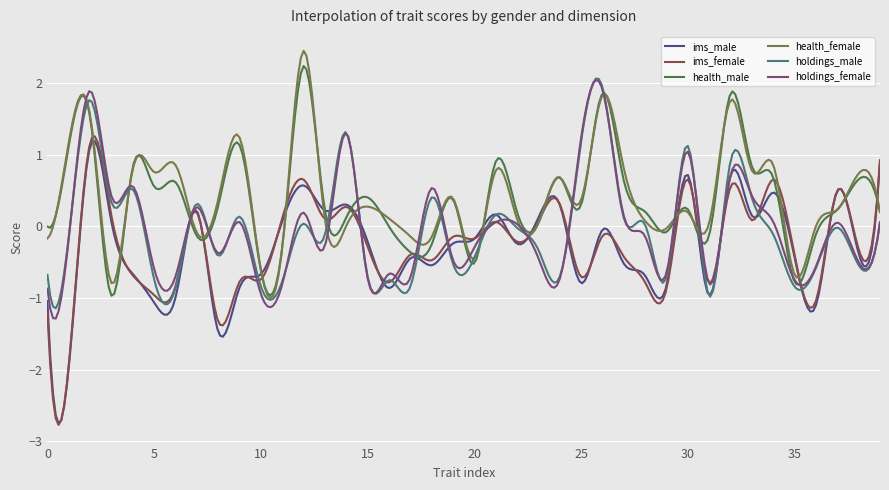

What is the greatest value displayed?

2.4